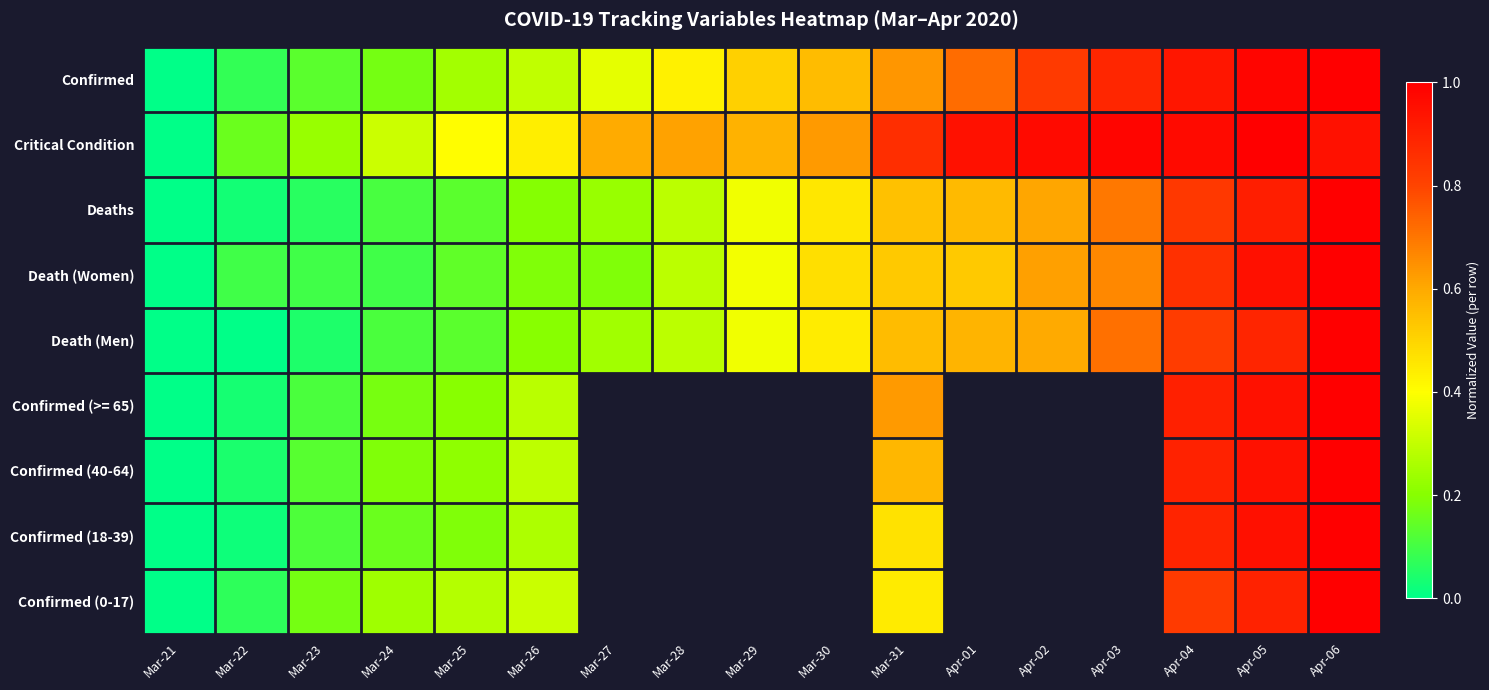

What is the difference between the maximum and minimum values in the Critical Condition series?

1.0